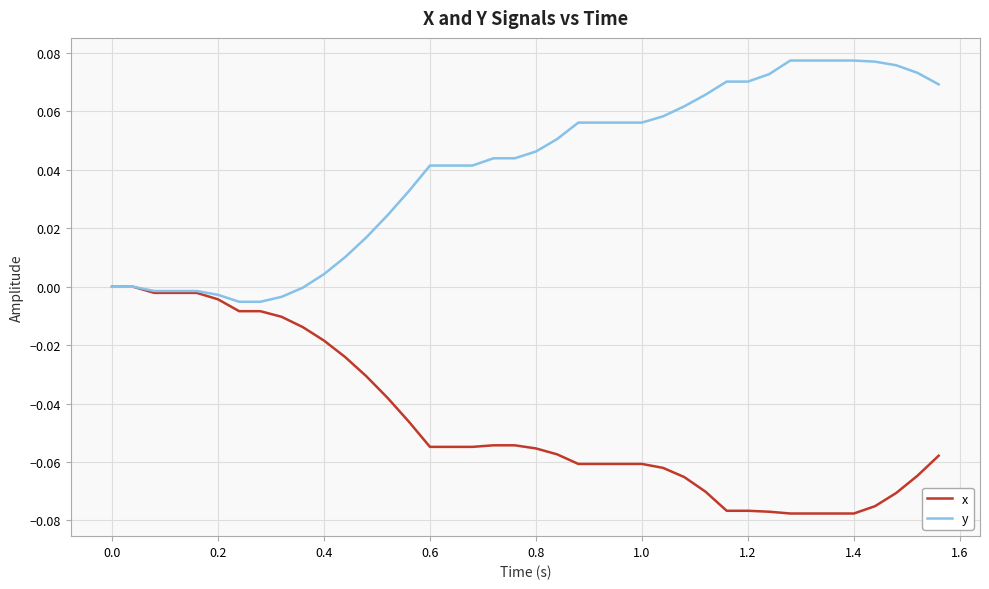

List the series in order of their overall mean, lowest first.

x, y